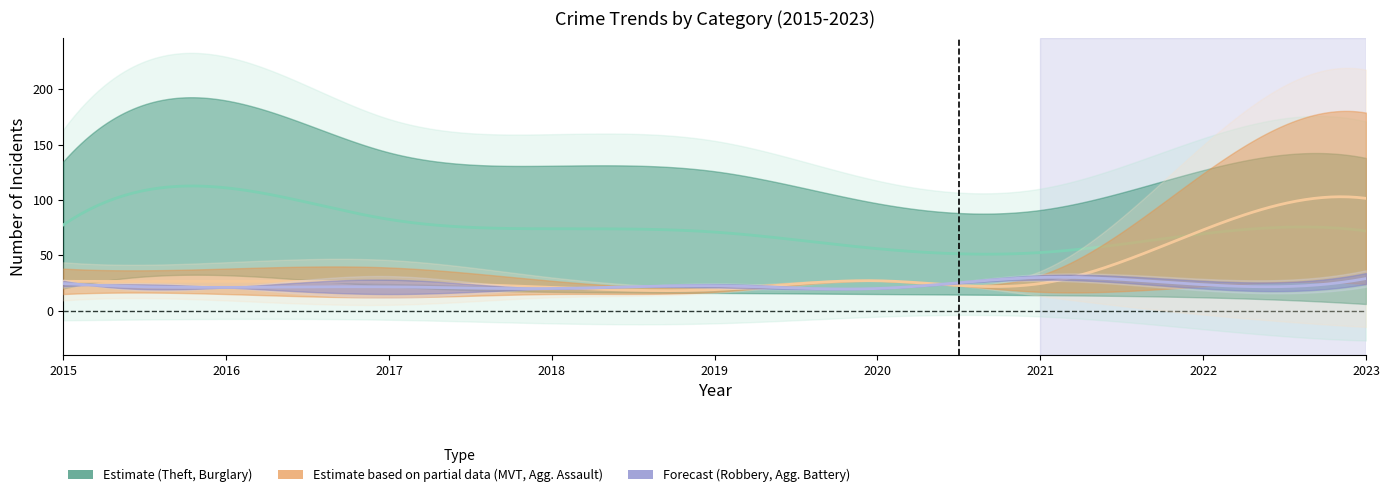

What is the maximum value shown in the chart?

190